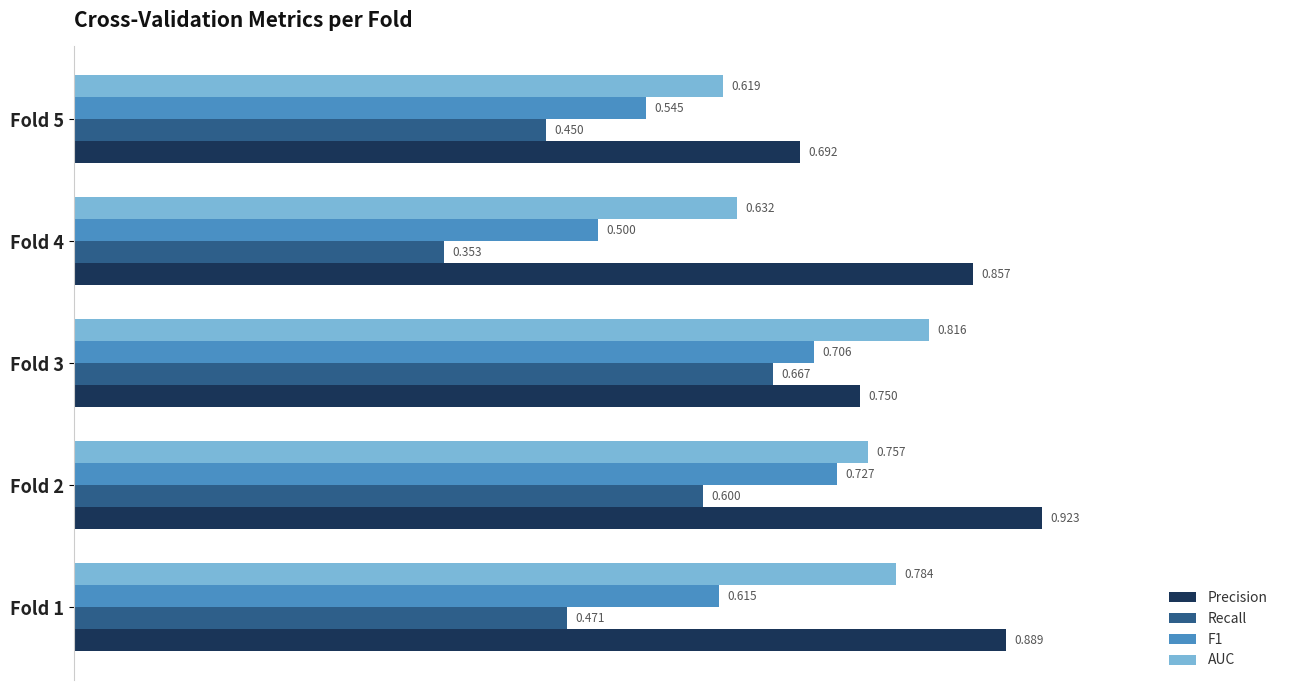

Is the value of AUC at Fold 5 greater than the value of Precision at Fold 3?

No